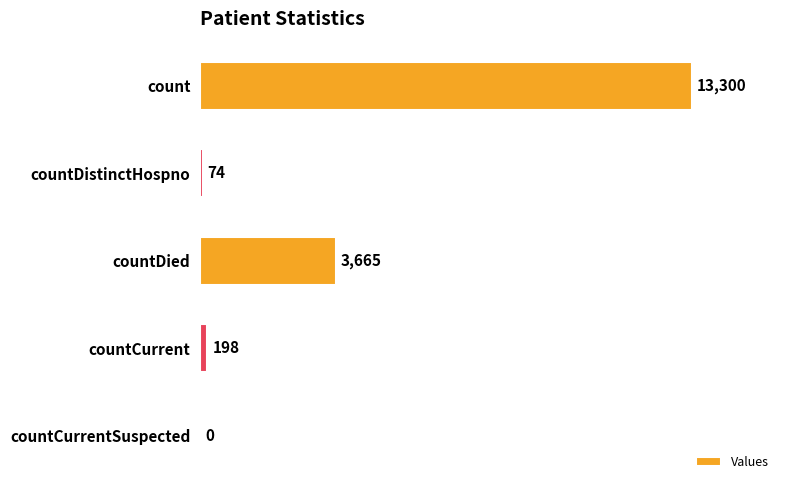

True or false: the data shows 1175 at countDied.

False